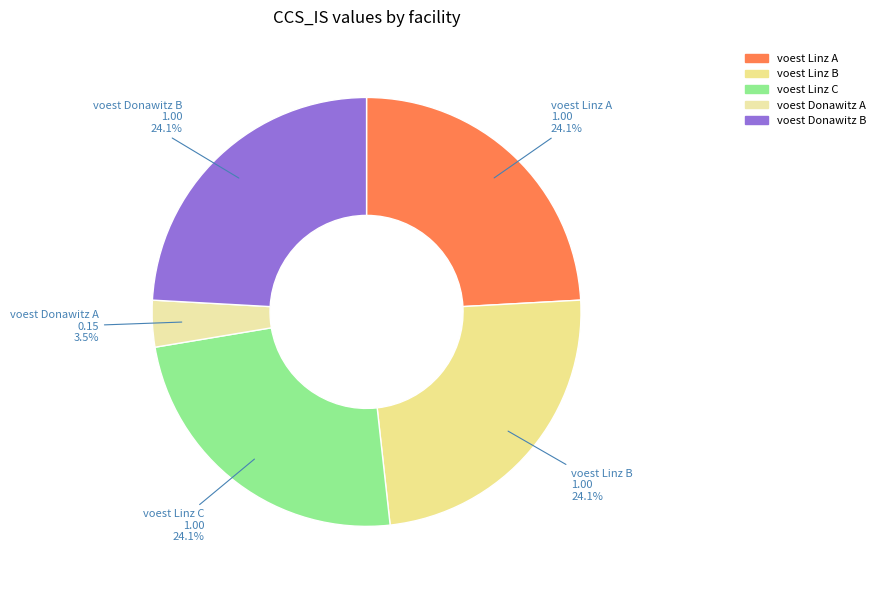

Which category has the biggest portion of the pie?

voest Linz A